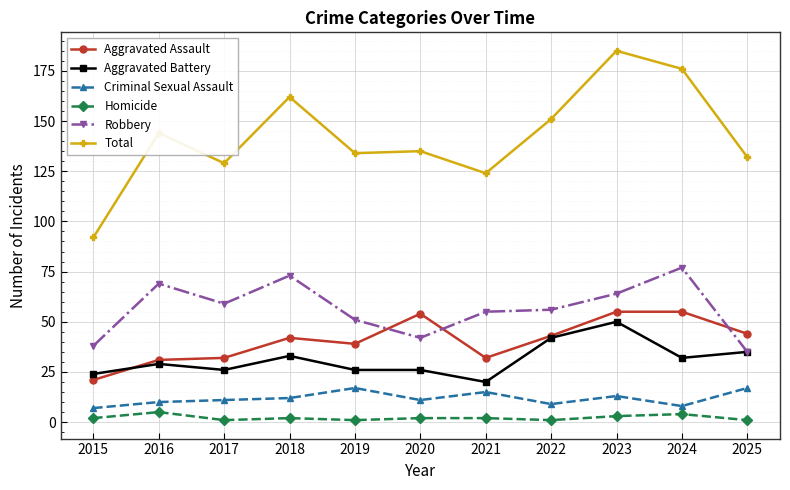

Between 2021 and 2024, which series saw the biggest shift?

Total